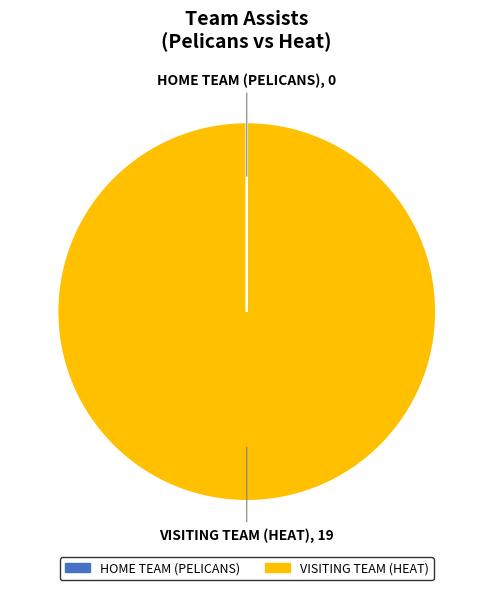

Does any single category account for the majority?

Yes